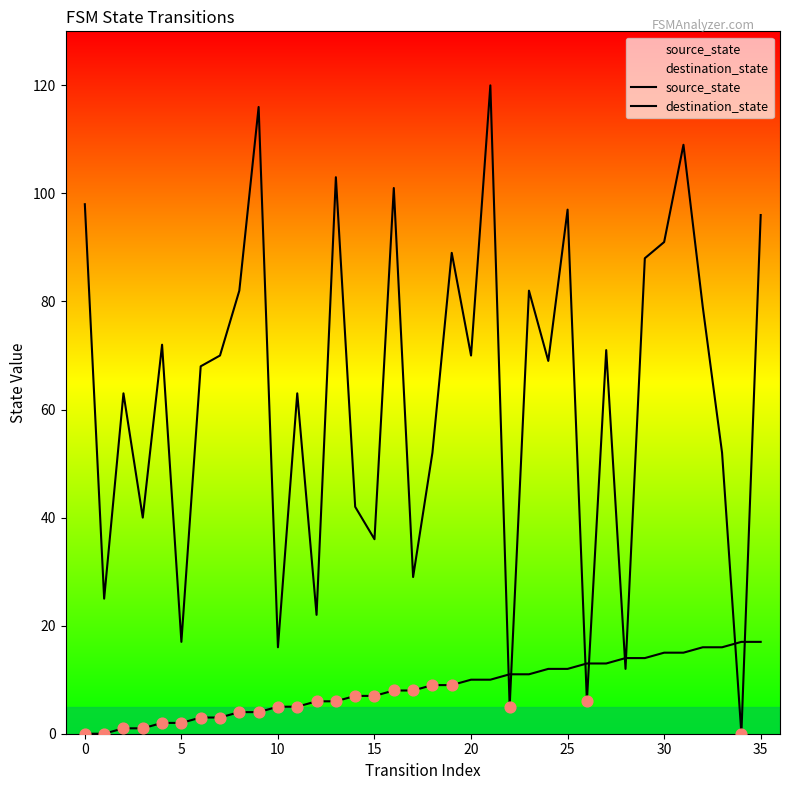

Which series contains the lowest Y value?

source_state